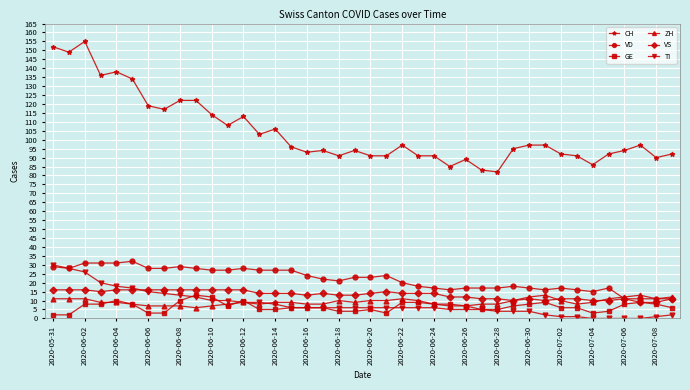

Which series has the largest range (max minus min)?

CH